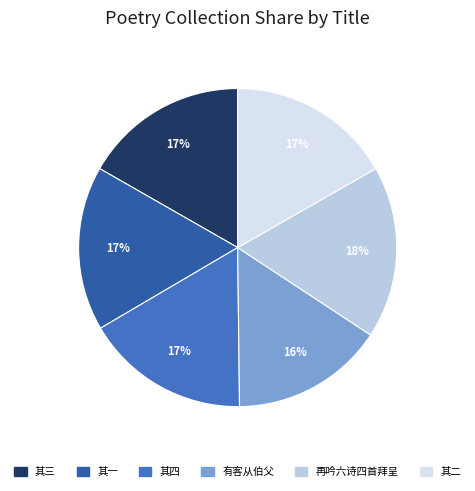

To the nearest percent, what is the difference between the largest and smallest slice percentages?

2%